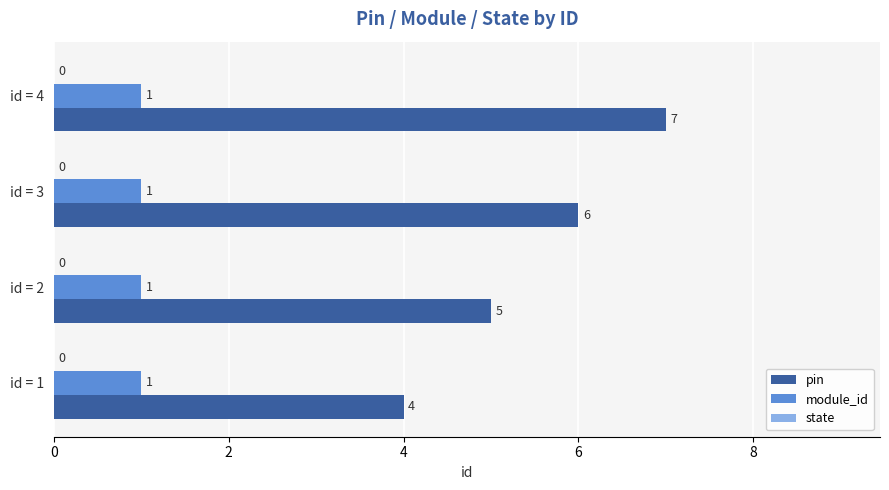

What is the approximate value of pin at id = 3?

6